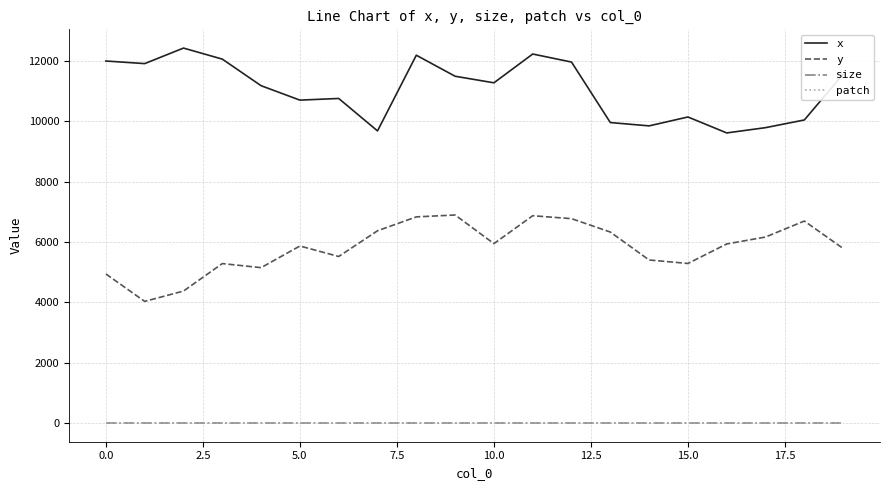

What is the minimum value for x?

9619